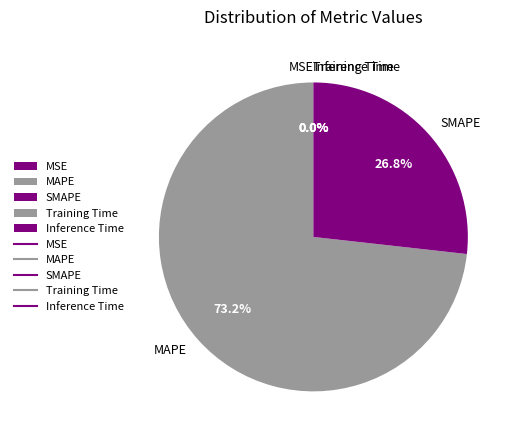

What is the total percentage of SMAPE and MAPE?

100.0%